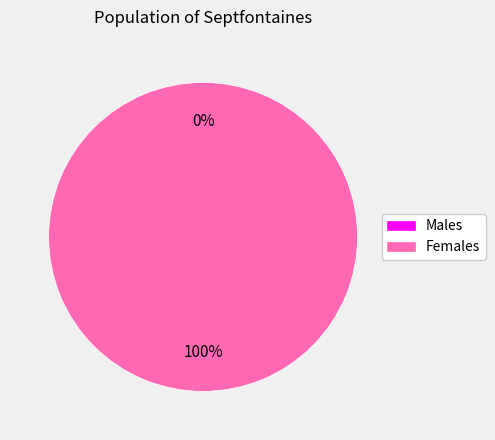

Is it true that 0 is 0% of the pie?

True